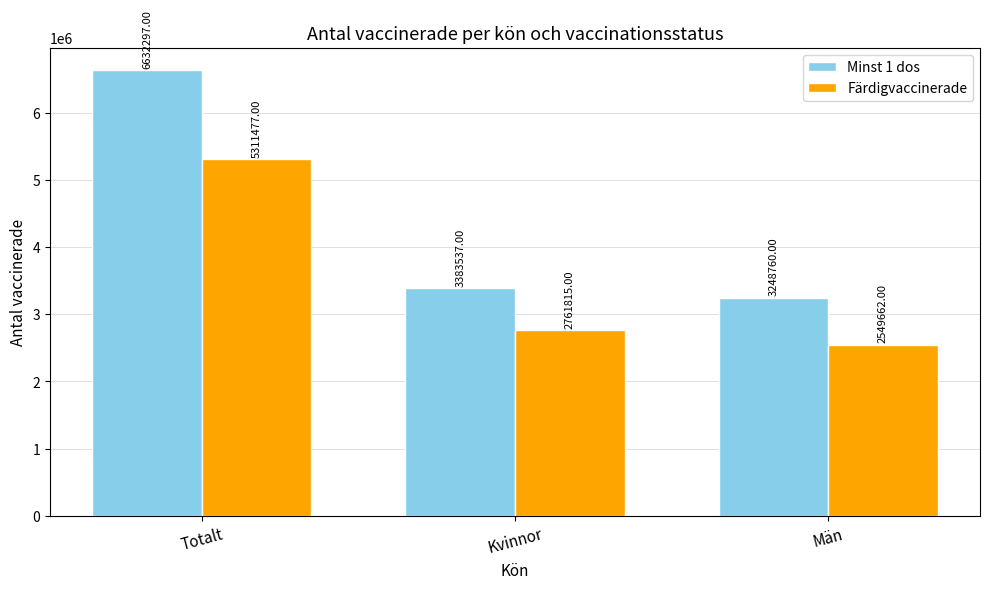

Where is Färdigvaccinerade nearest to the value 3930569?

Kvinnor